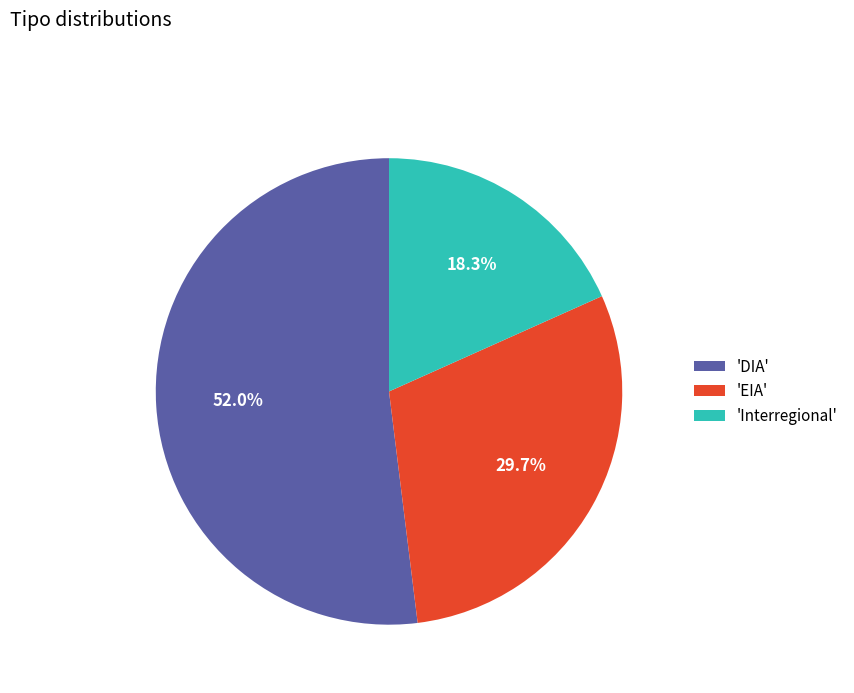

How many slices are in this pie chart?

3